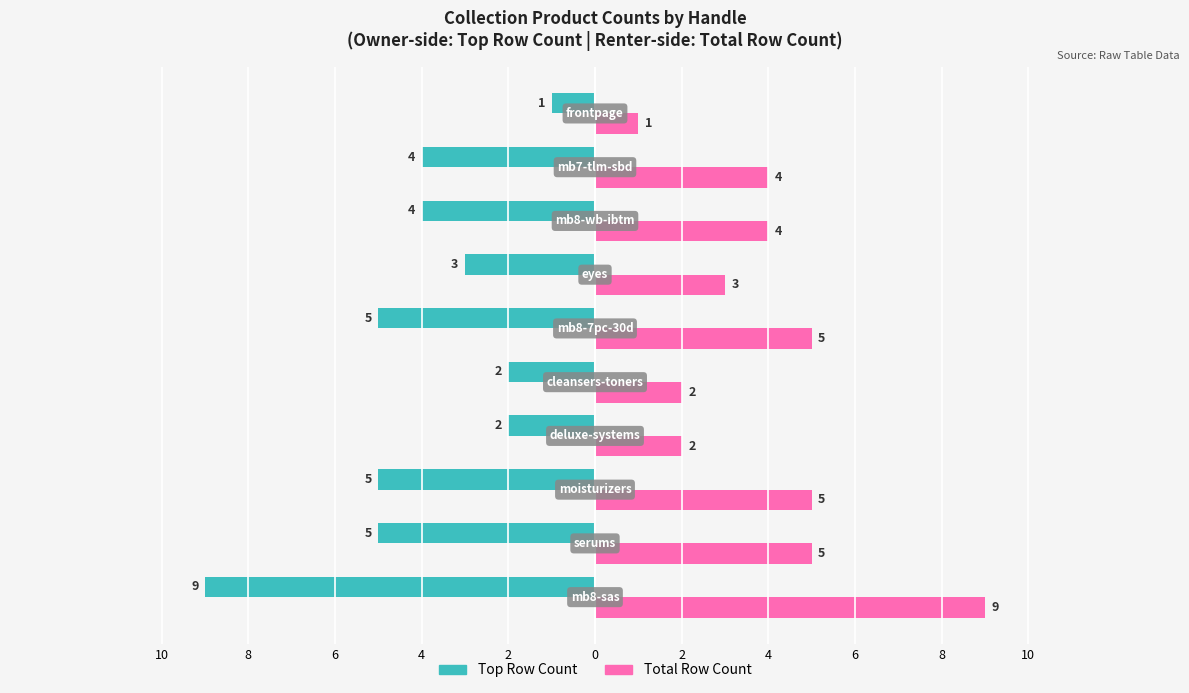

What is the difference between the second highest and second lowest values in the Top Row Count series?

3